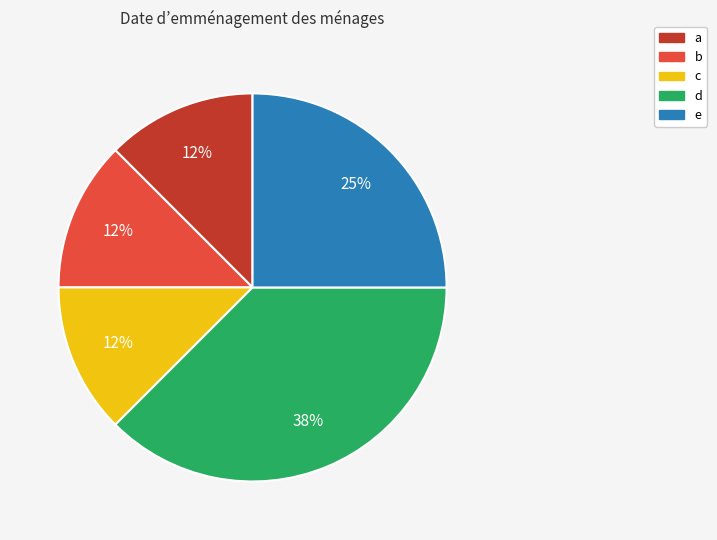

Count the number of slices in the pie.

5